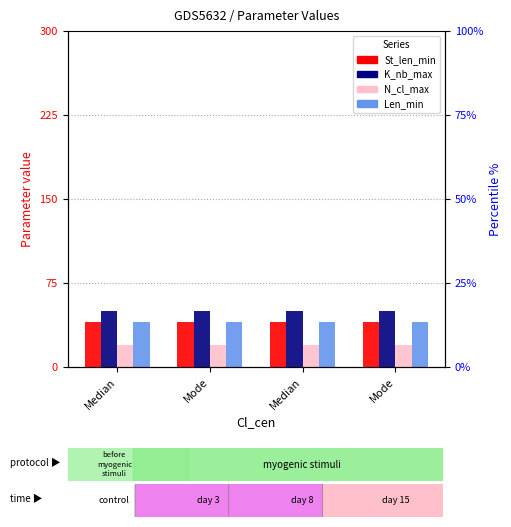

The K_nb_max series shows 29 at Median. True or false?

False